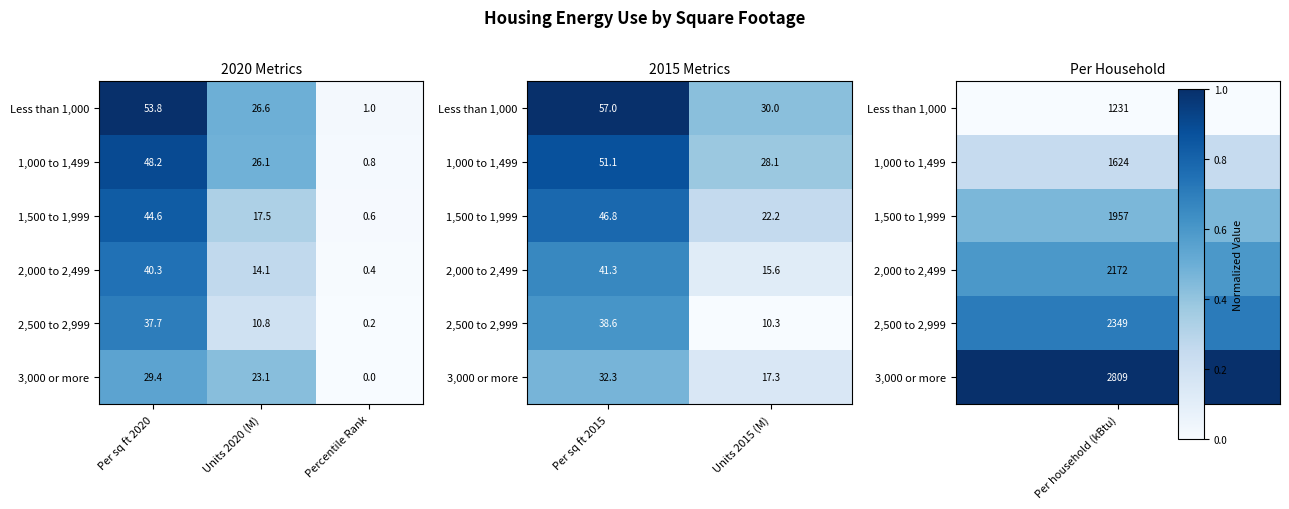

At which category is the sum across all series the highest?

Per sq ft 2015